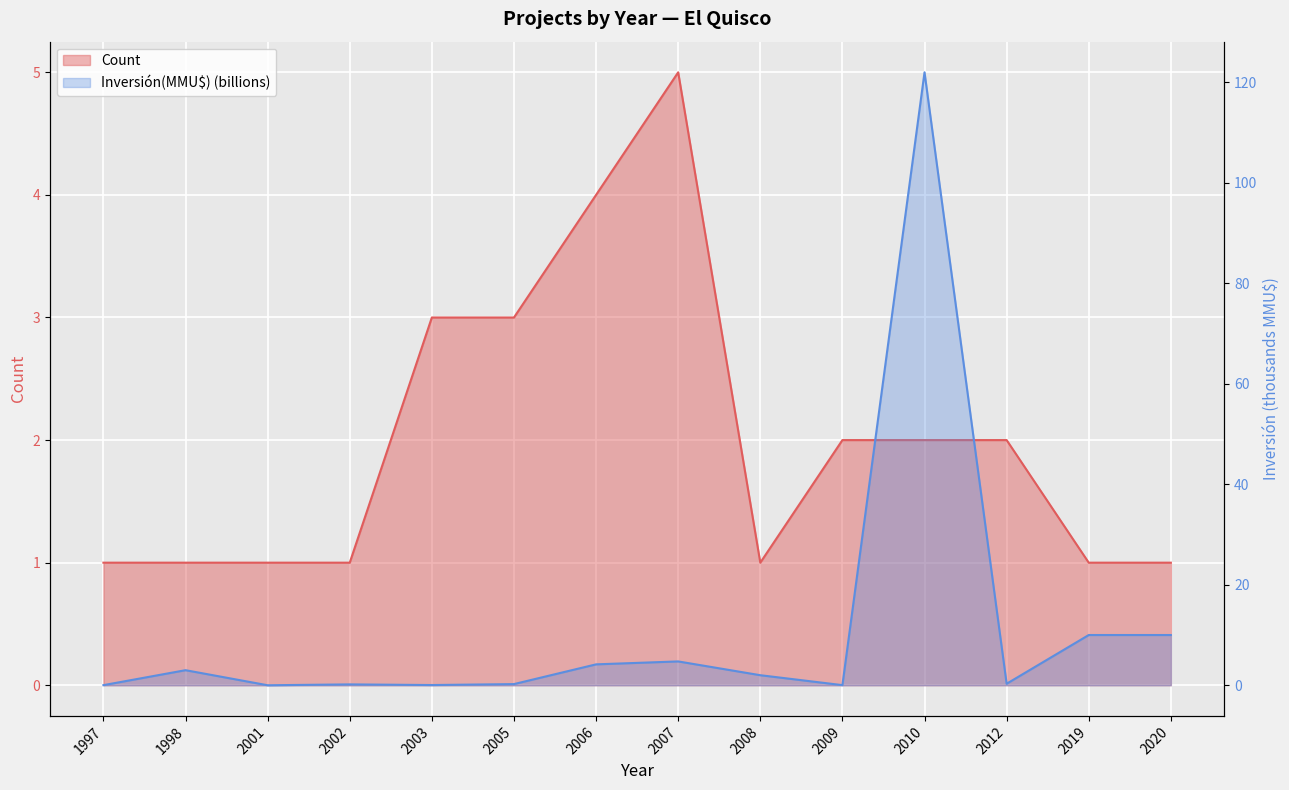

What is the maximum value shown in the chart?

122.0